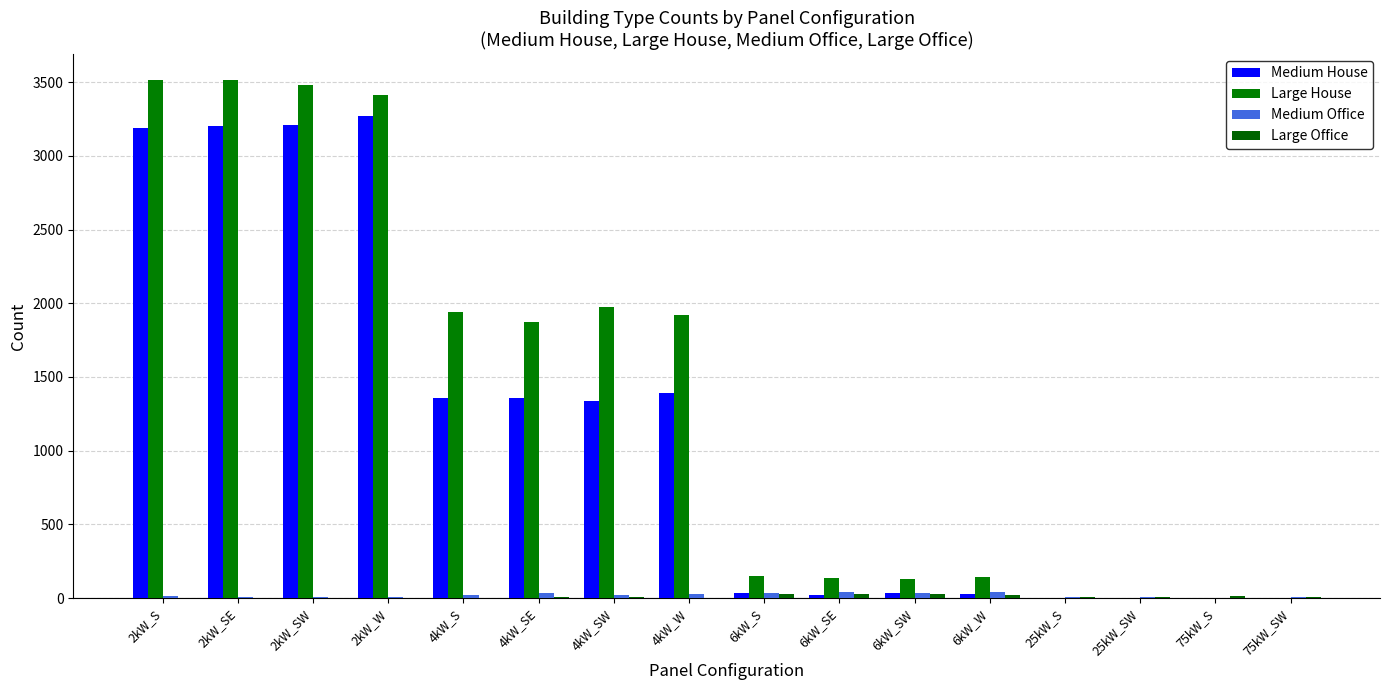

What is the greatest value displayed?

3516